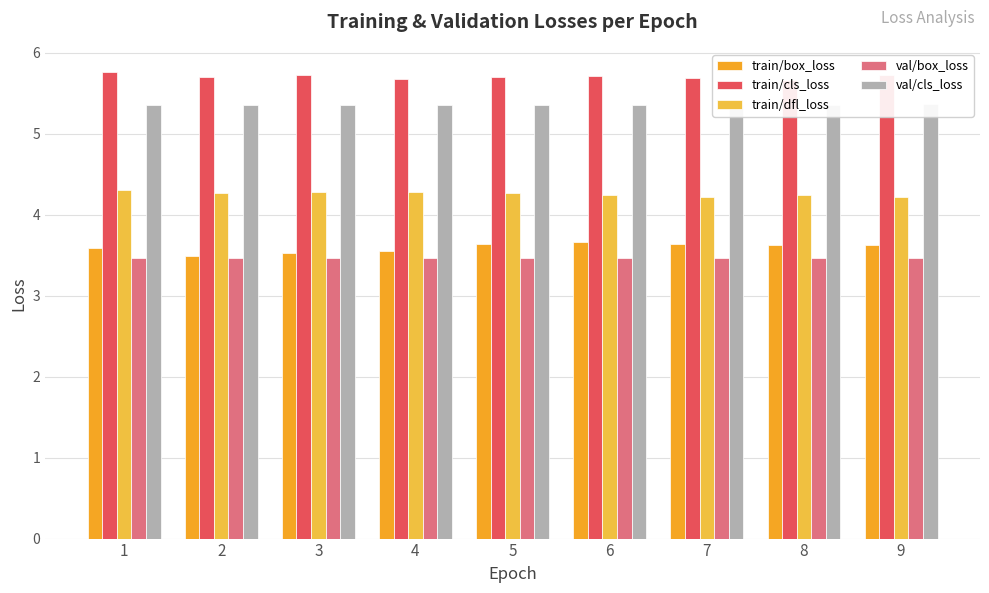

Reading left to right, extract all data points from this chart.

train/box_loss: 3.6	3.5	3.5	3.5	3.6	3.7	3.6	3.6	3.6
train/cls_loss: 5.8	5.7	5.7	5.7	5.7	5.7	5.7	5.7	5.7
train/dfl_loss: 4.3	4.3	4.3	4.3	4.3	4.2	4.2	4.2	4.2
val/box_loss: 3.5	3.5	3.5	3.5	3.5	3.5	3.5	3.5	3.5
val/cls_loss: 5.4	5.4	5.4	5.4	5.4	5.4	5.4	5.4	5.4